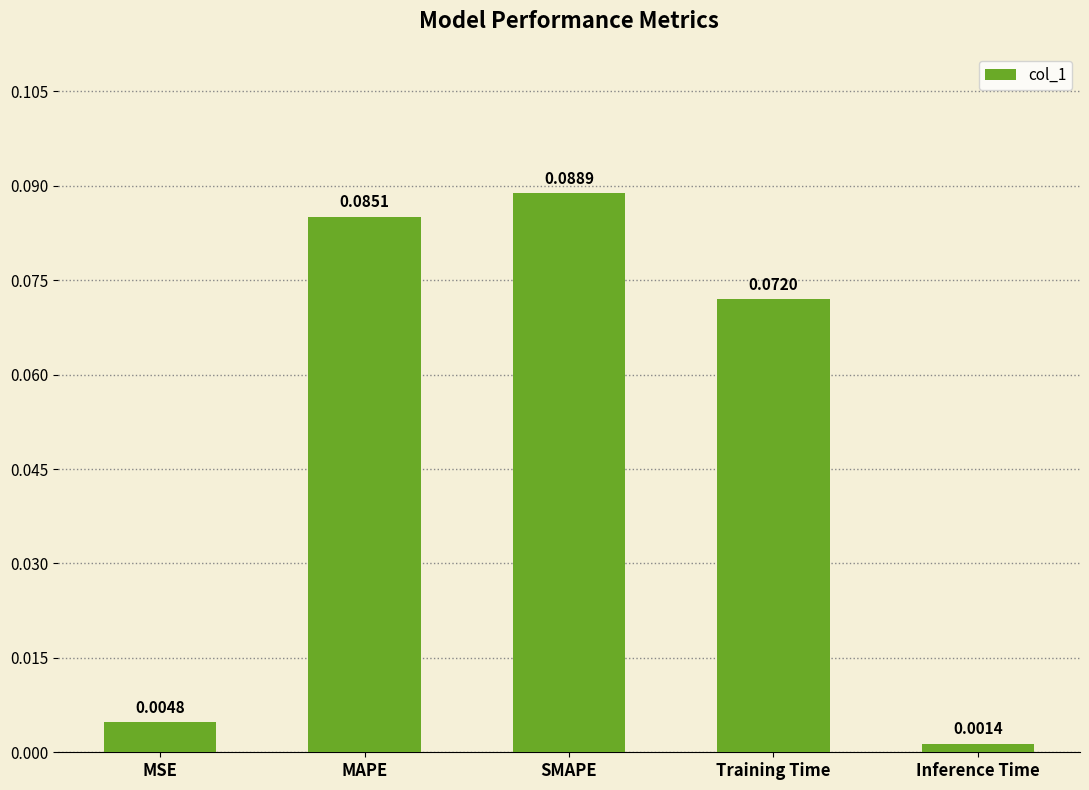

What is the sum of all values?

0.3